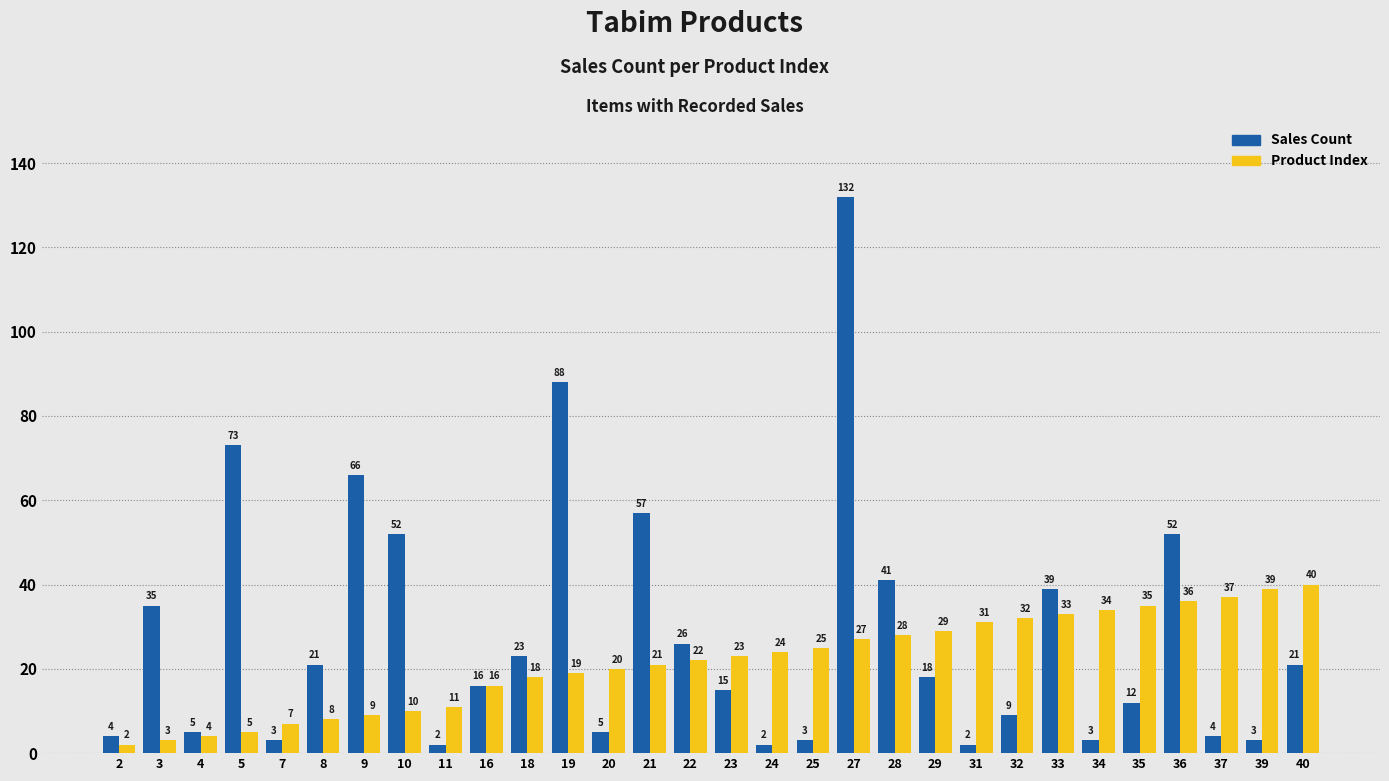

Are the bars grouped side by side (vs. stacked)?

Yes